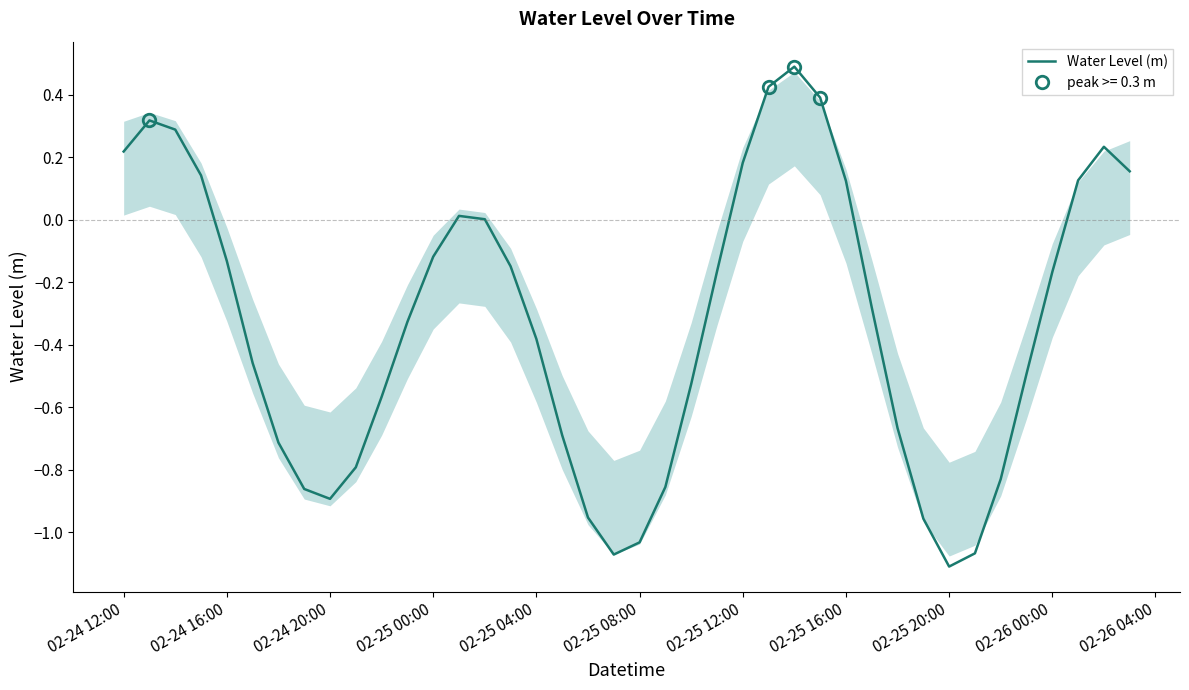

What is the label of the 1st point from the left?

02-24 12:00